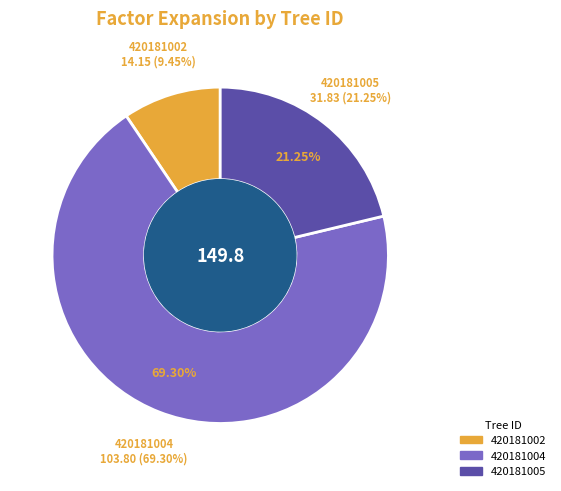

Which category has the smallest portion of the pie?

420181002